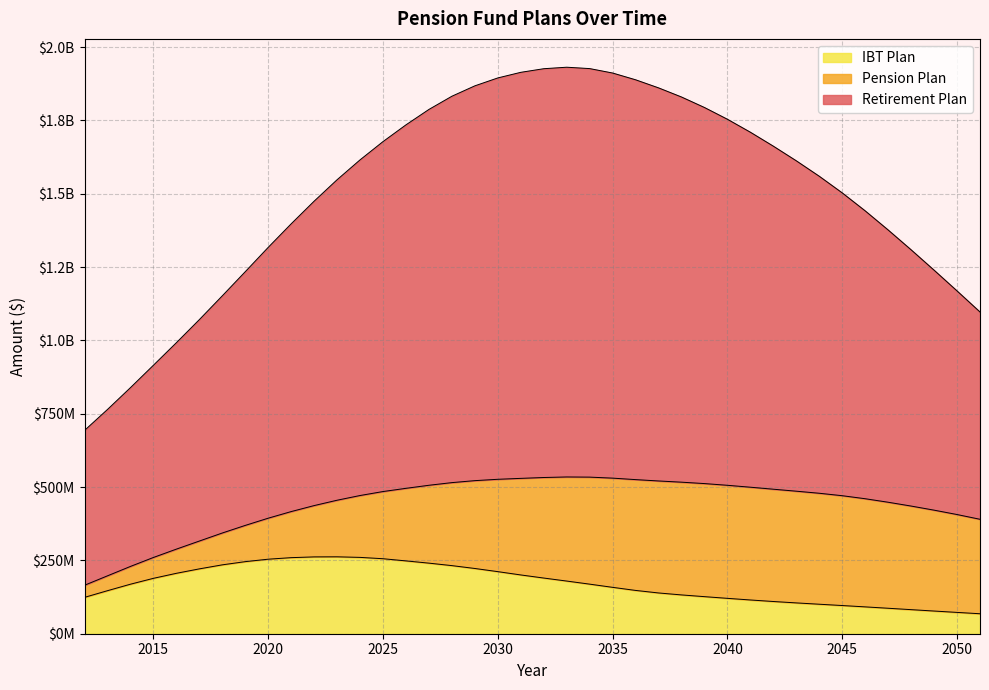

Which label corresponds to the largest value in the chart?

2033